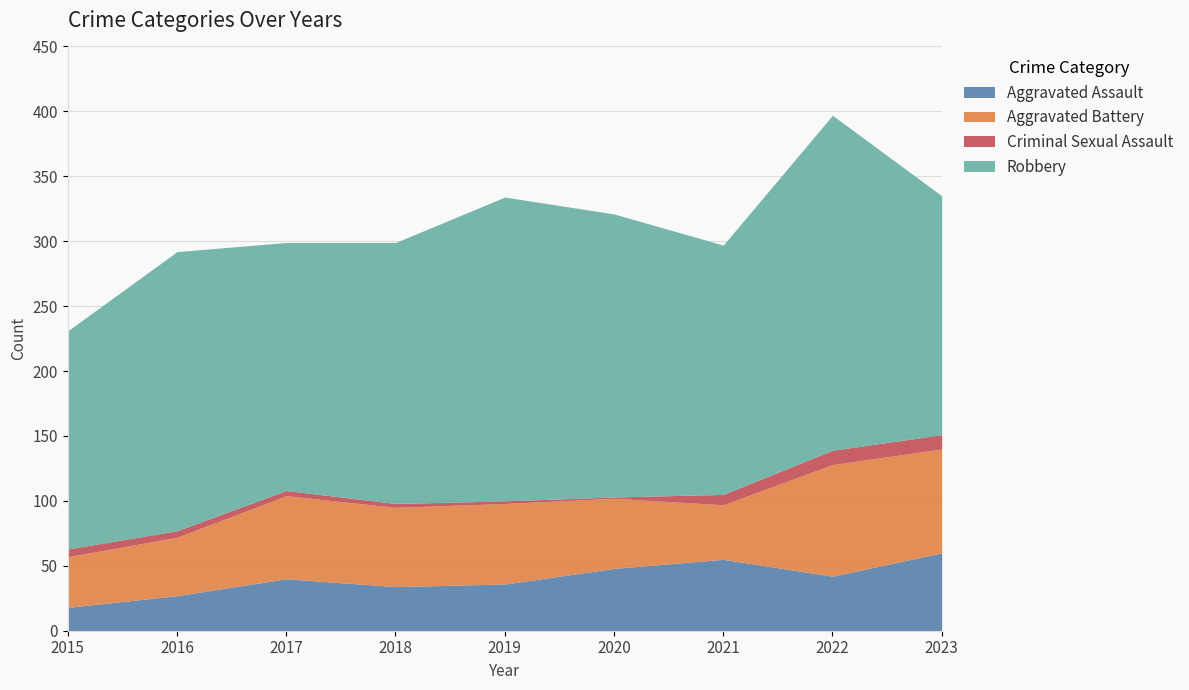

True or false: Robbery has a value of 340 at 2021.

False